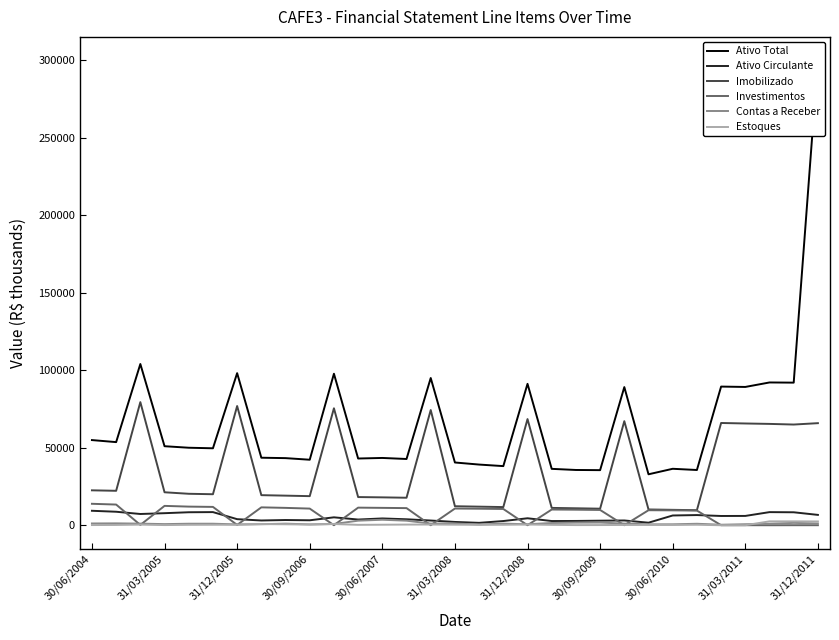

Which has a higher value, 31/03/2008 or 12?

31/03/2008